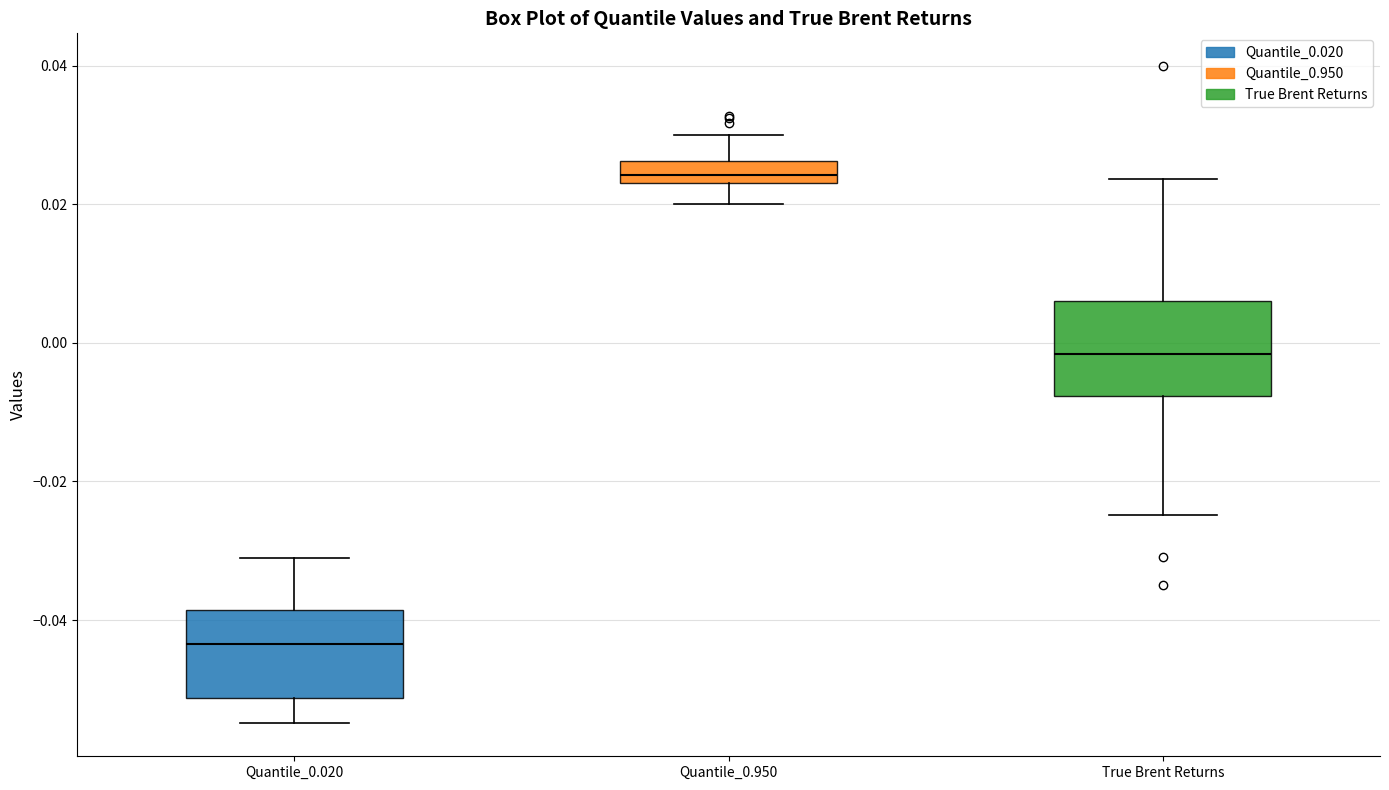

Reading left to right, transcribe this box plot: for each box, give where its median line is, the range the box spans, and where its two whiskers end, as read against the y-axis. The values are not printed on the chart, so give them approximately, as read against the axis.

Quantile_0.020: median -0.044, box -0.052 to -0.038, whiskers -0.054 to -0.030
Quantile_0.950: median 0.024 (inside the box), box 0.024 to 0.026, whiskers 0.020 to 0.030
True Brent Returns: median -0.002, box -0.008 to 0.006, whiskers -0.024 to 0.024